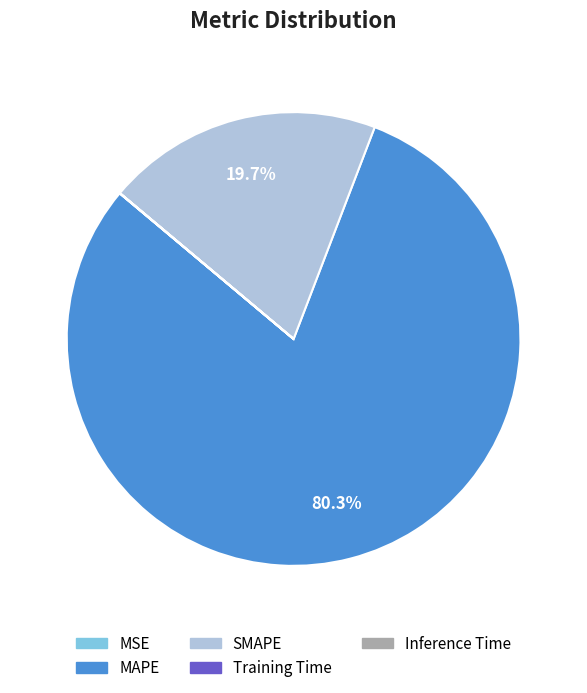

What is the largest slice in the pie chart?

MAPE